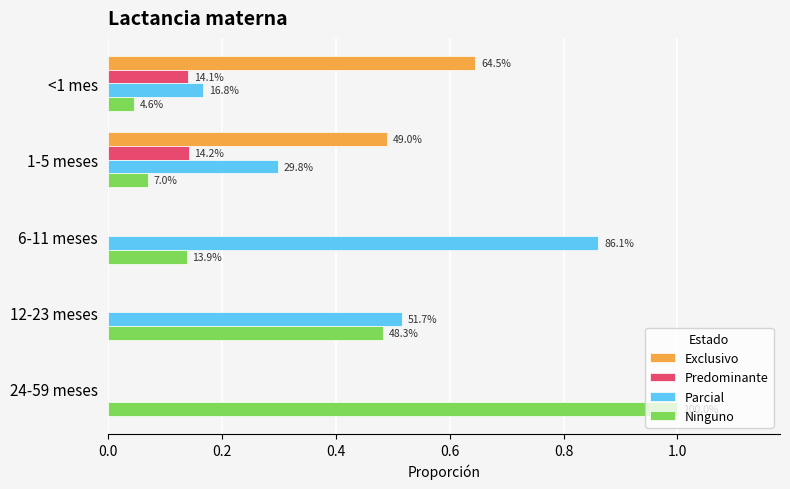

List the series in order of their peak value, lowest first.

Predominante, Exclusivo, Parcial, Ninguno